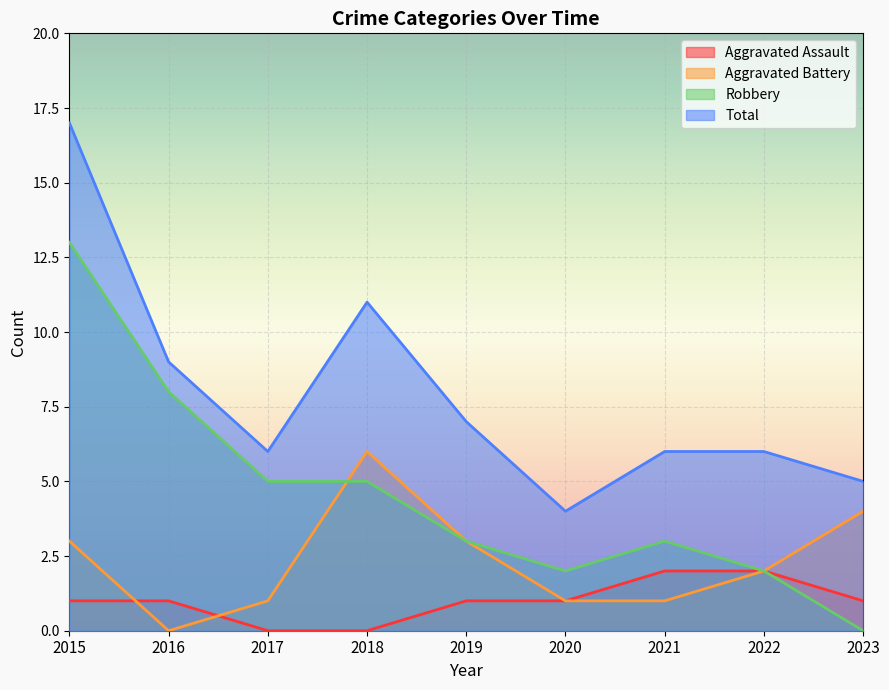

Reading left to right, extract all data points from this chart.

Aggravated Assault: 2015=1	2016=1	2017=0	2018=0	2019=1	2020=1	2021=2	2022=2	2023=1
Aggravated Battery: 2015=3	2016=0	2017=1	2018=6	2019=3	2020=1	2021=1	2022=2	2023=4
Robbery: 2015=13	2016=8	2017=5	2018=5	2019=3	2020=2	2021=3	2022=2	2023=0
Total: 2015=17	2016=9	2017=6	2018=11	2019=7	2020=4	2021=6	2022=6	2023=5